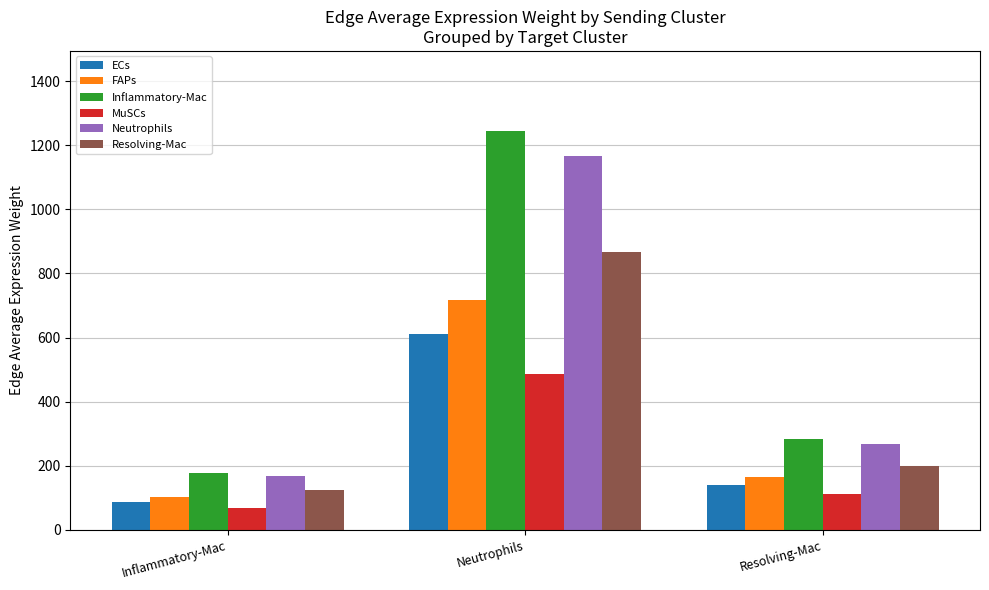

The ECs series shows 611.9 at Neutrophils. True or false?

True